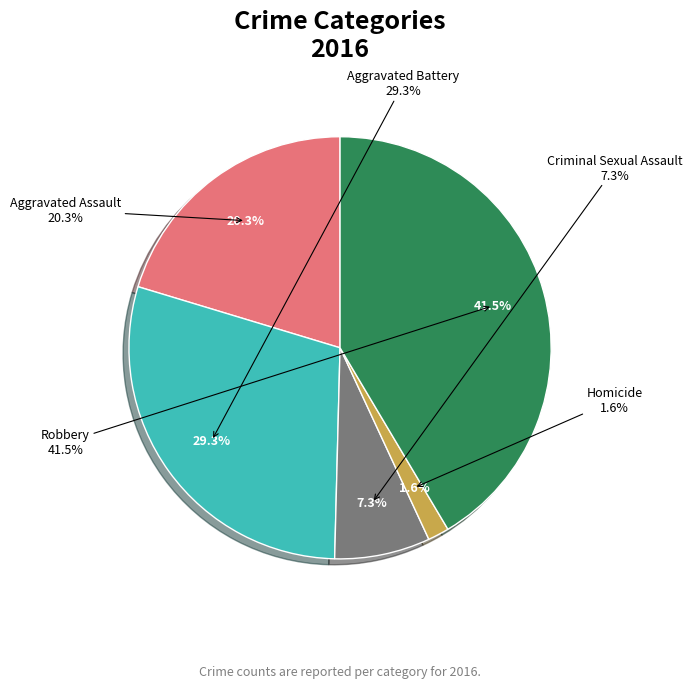

To the nearest percent, what is the combined percentage of Aggravated Battery and Homicide?

31%